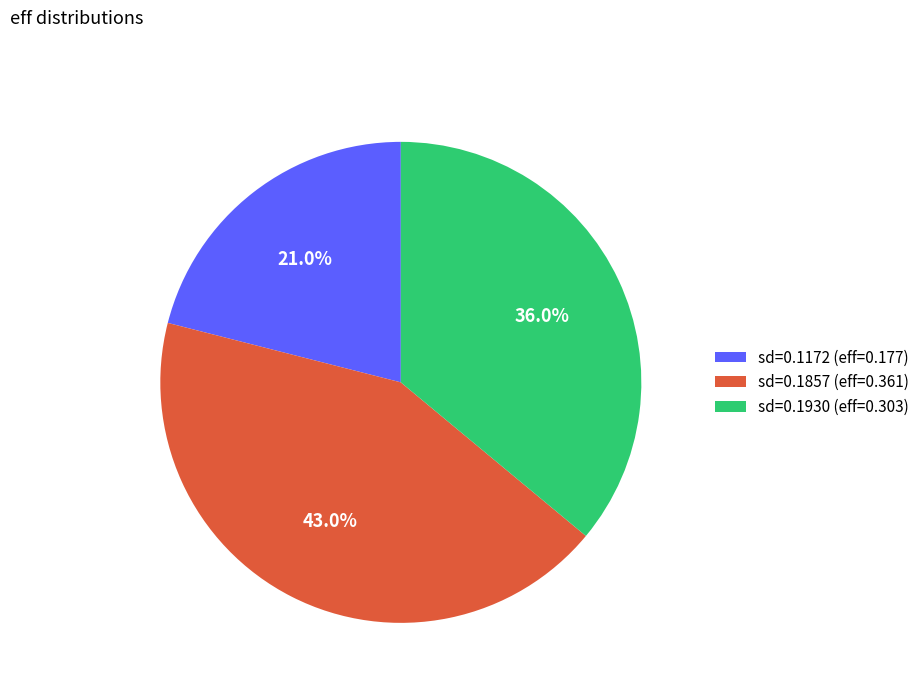

What percentage do sd=0.1857 (eff=0.361) and sd=0.1172 (eff=0.177) together represent?

64.0%